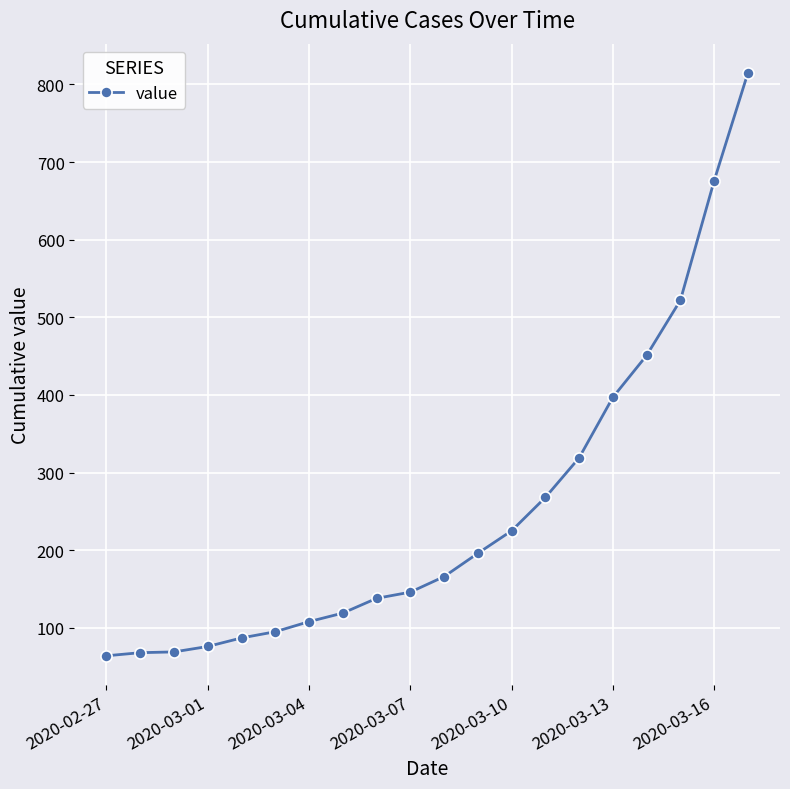

What is the greatest value displayed?

815